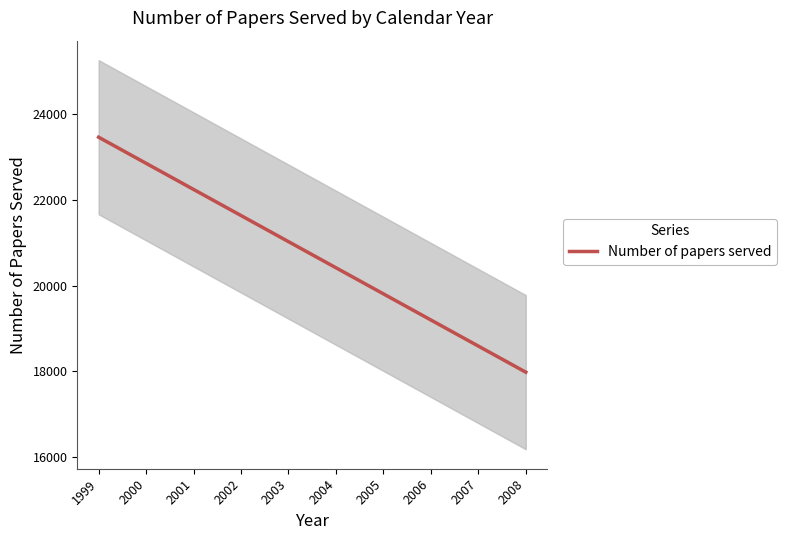

At which label is the value closest to 20721?

2004